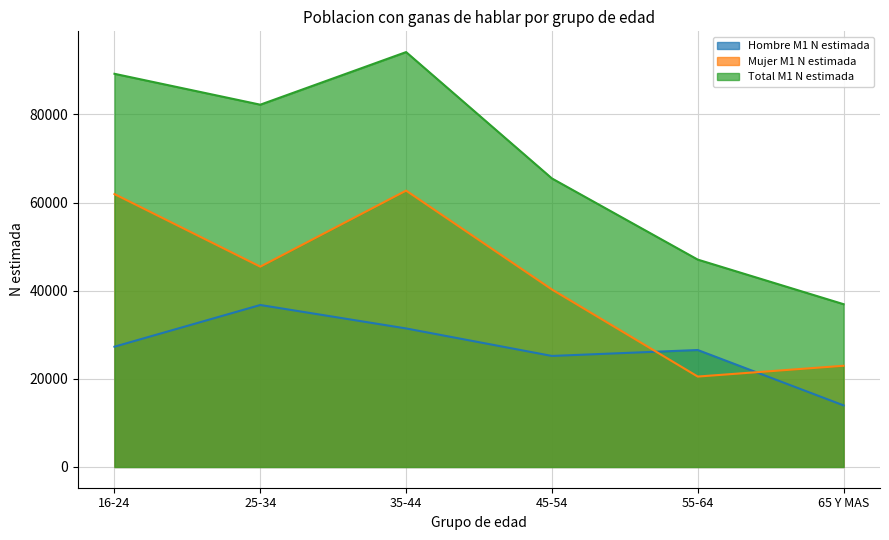

List the series in order of their overall mean, lowest first.

Hombre M1 N estimada, Mujer M1 N estimada, Total M1 N estimada